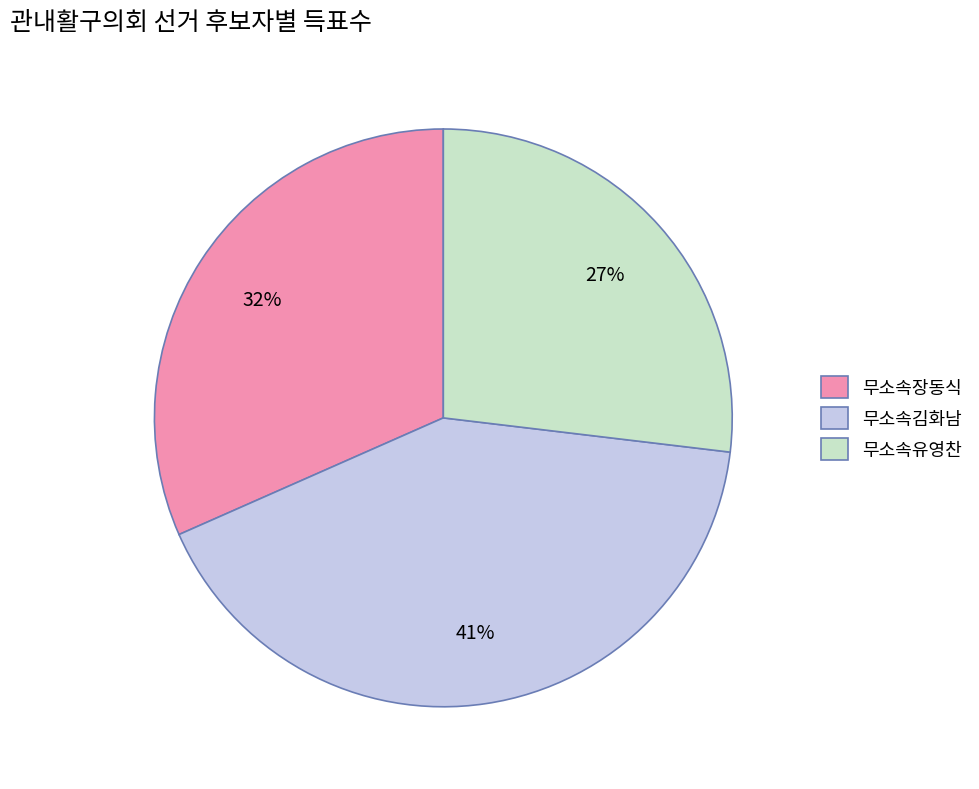

What is the ratio of the value at 무소속장동식 to the value at 무소속김화남?

0.8